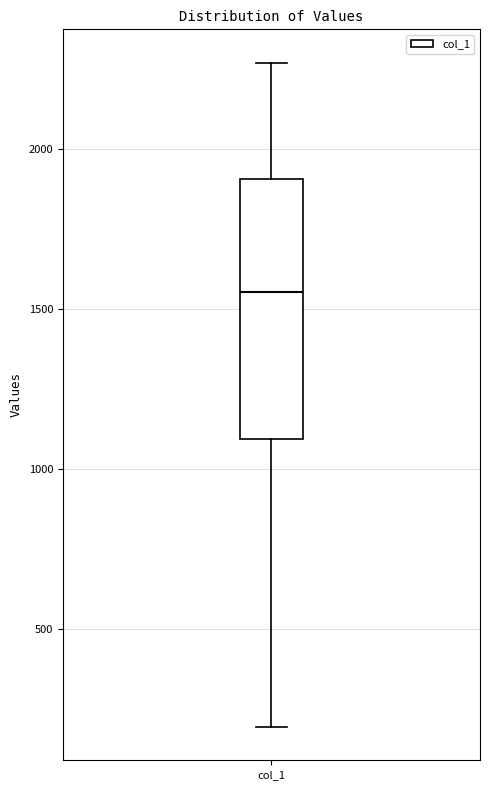

Where is the upper edge of the box for col_1 on the y-axis? The values are not printed on the chart, so give them approximately, as read against the axis.

1900